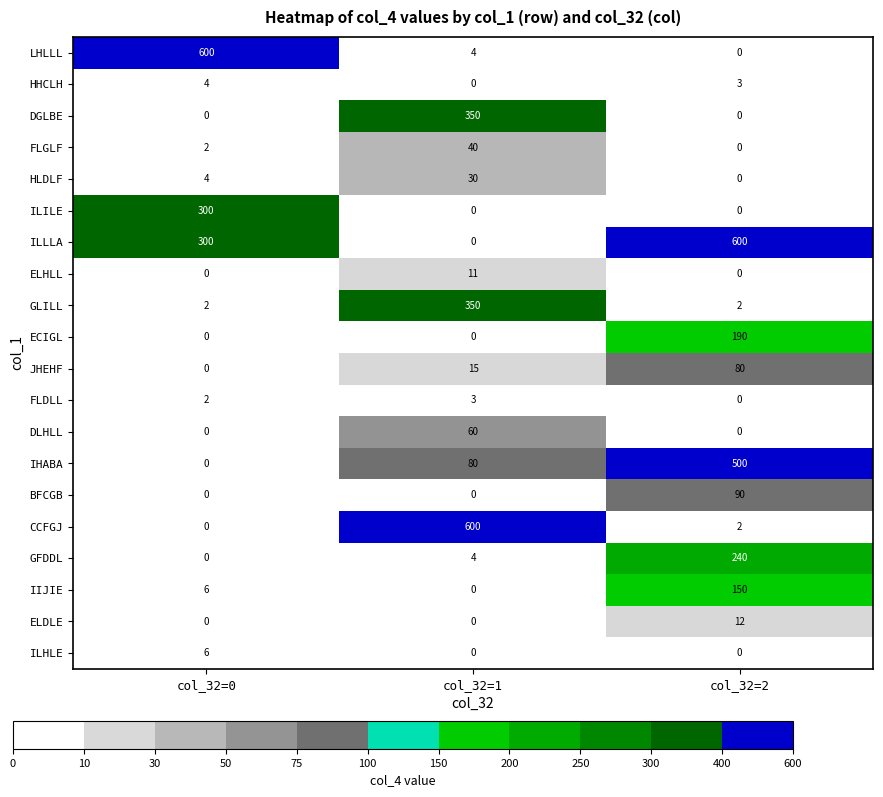

Between col_32=0 and col_32=1, which series saw the biggest shift?

CCFGJ